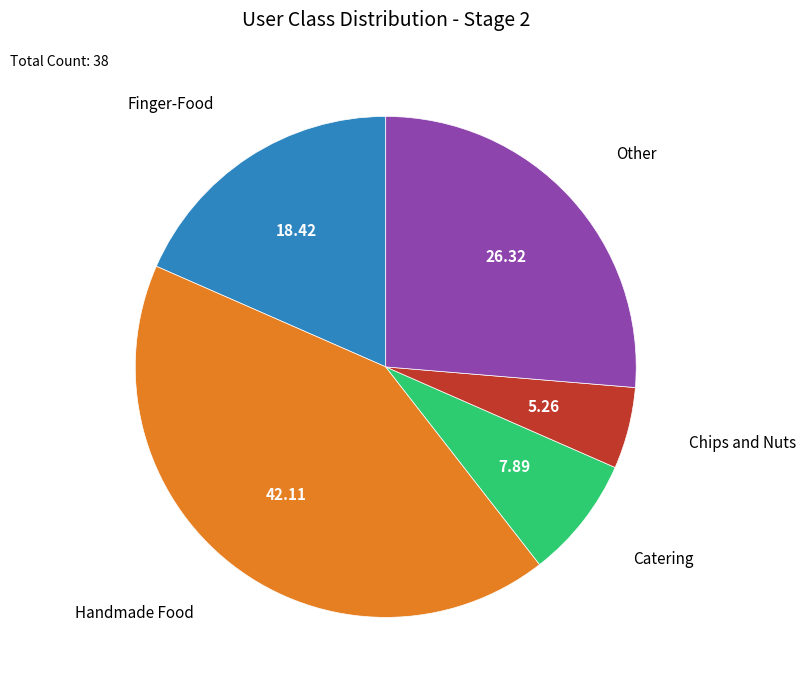

Do Other and Catering together represent more than half of the pie?

No